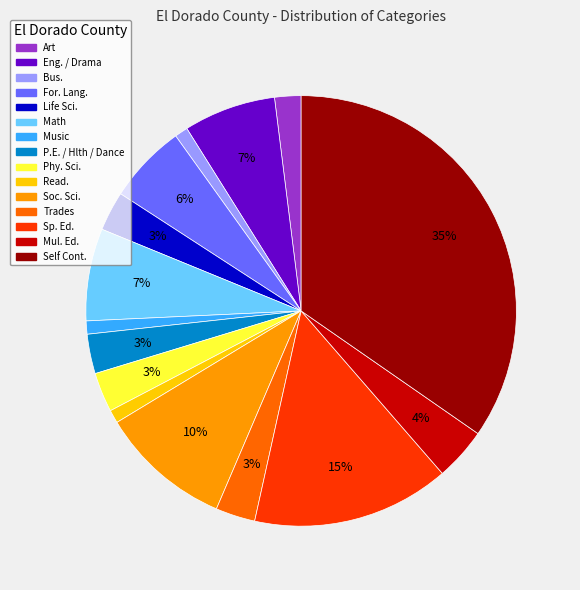

To the nearest percent, what is the average slice percentage?

7%